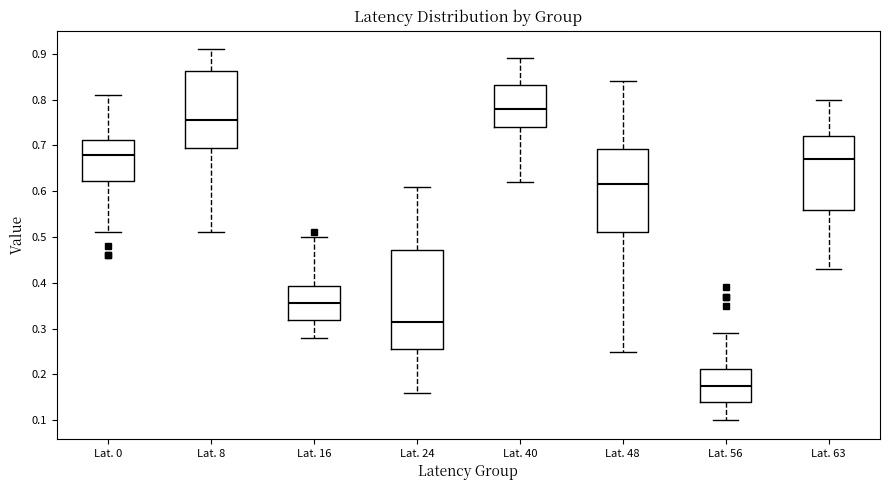

Which box's median line is the highest?

Lat. 40